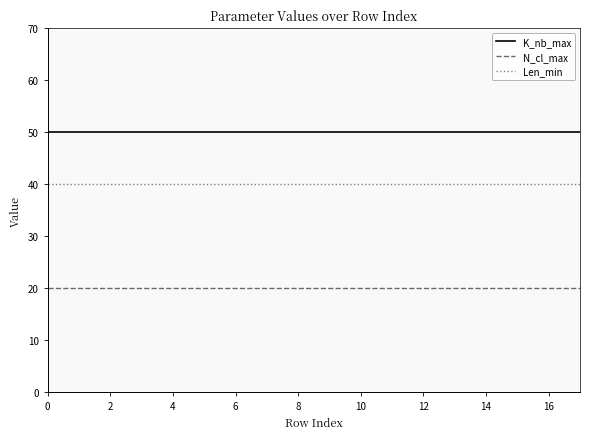

Rank the series by their maximum value, from lowest to highest.

N_cl_max, Len_min, K_nb_max